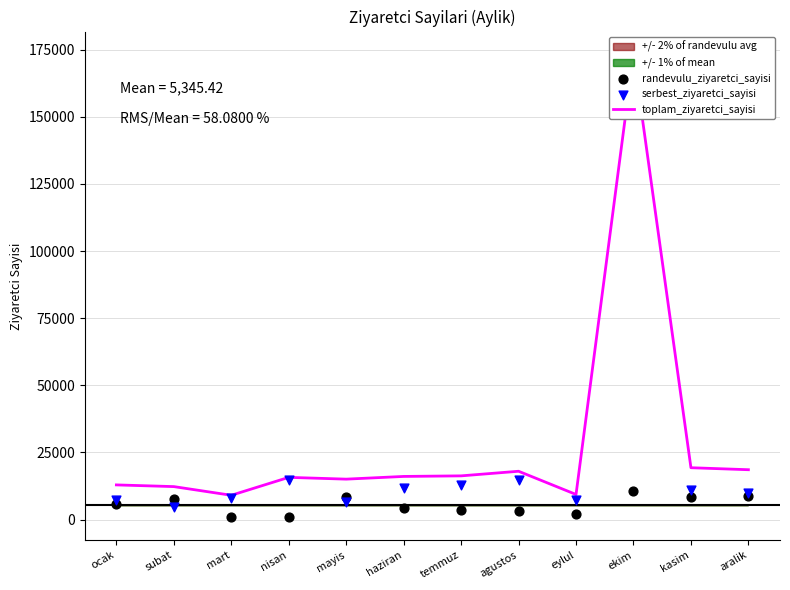

Which series contains the highest Y value?

toplam_ziyaretci_sayisi